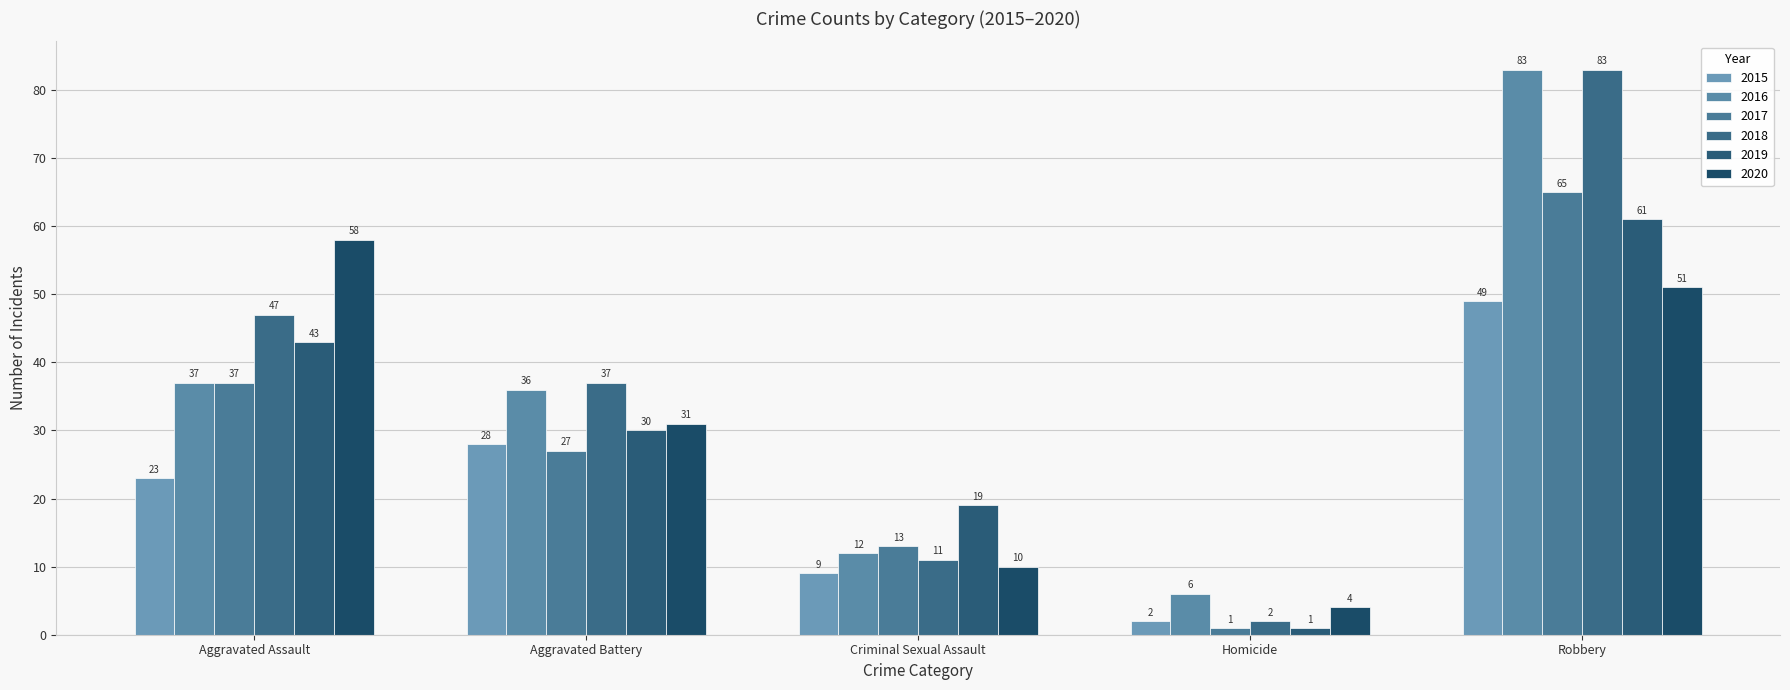

Which series has the largest total across all categories?

2018